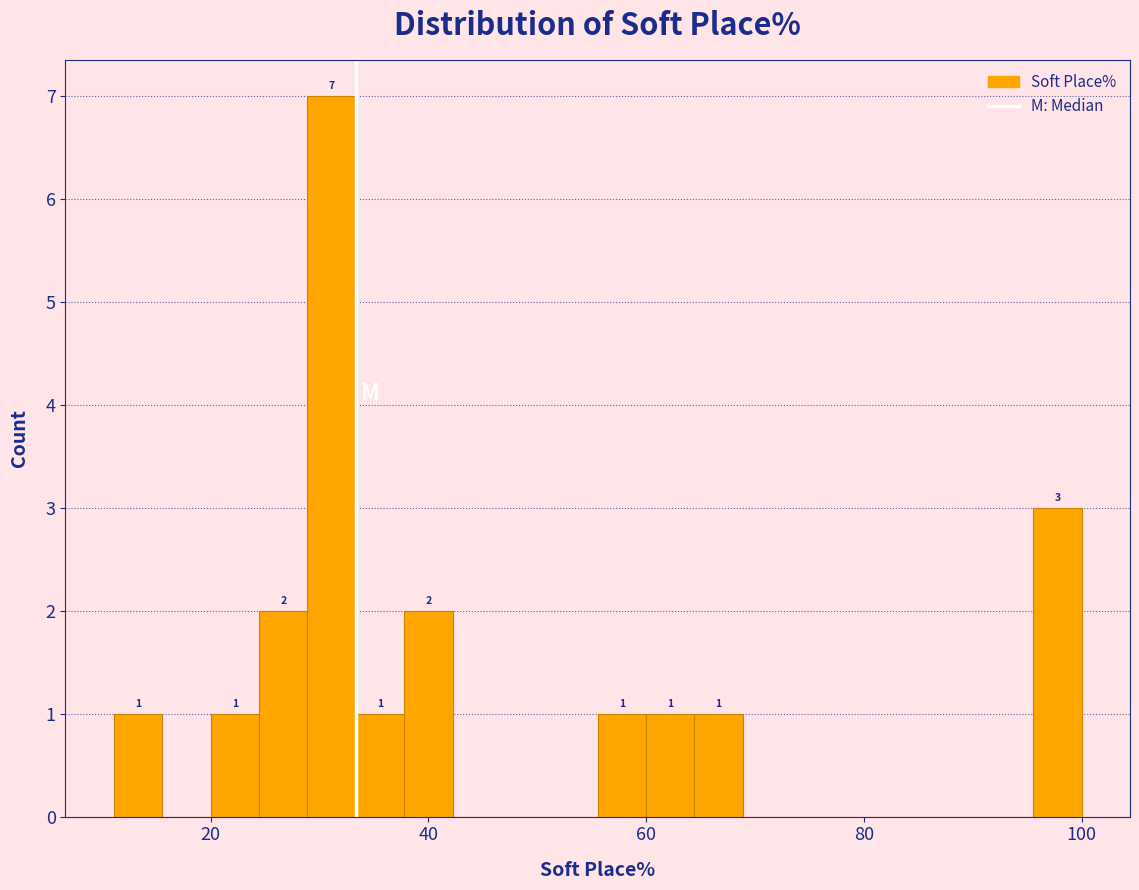

Read against the x-axis, roughly where is the centre of the tallest bar?

32